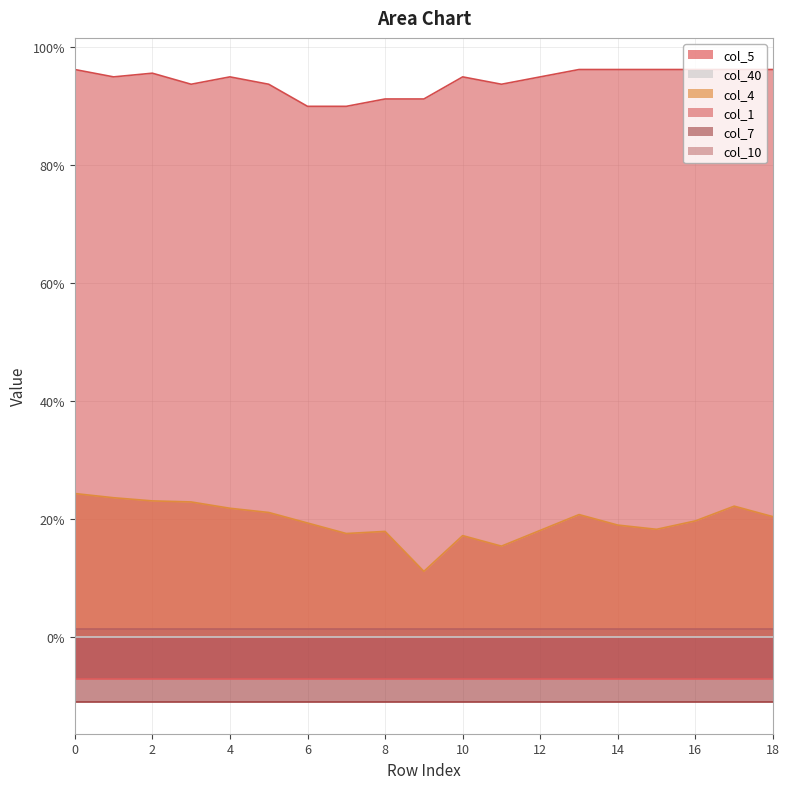

True or false: col_1 has more than 2 points higher than both neighbors.

True